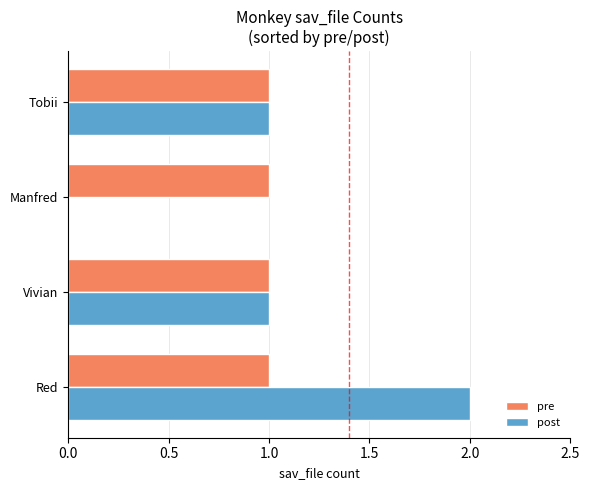

The value of post at Tobii is 1. True or false?

True